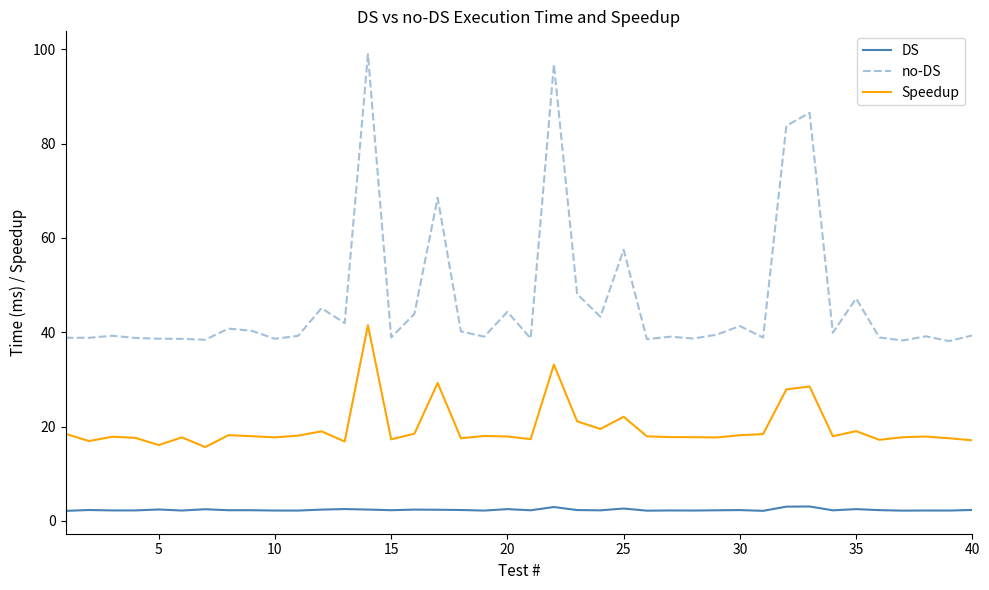

What is the average value of the DS series?

2.3